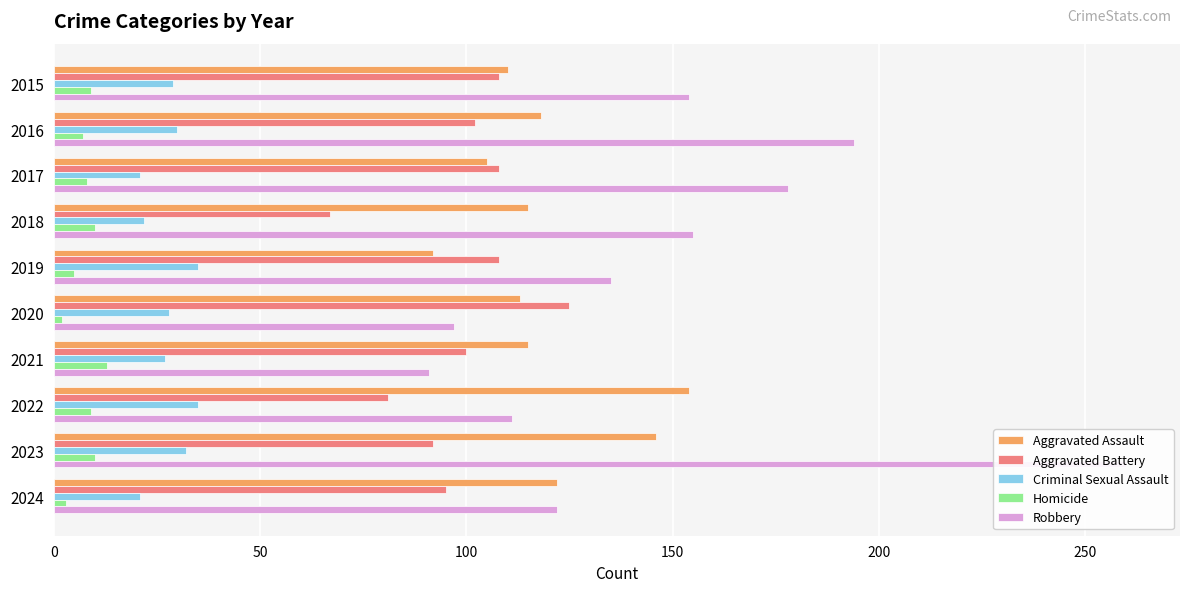

What is the minimum value for Aggravated Battery?

67